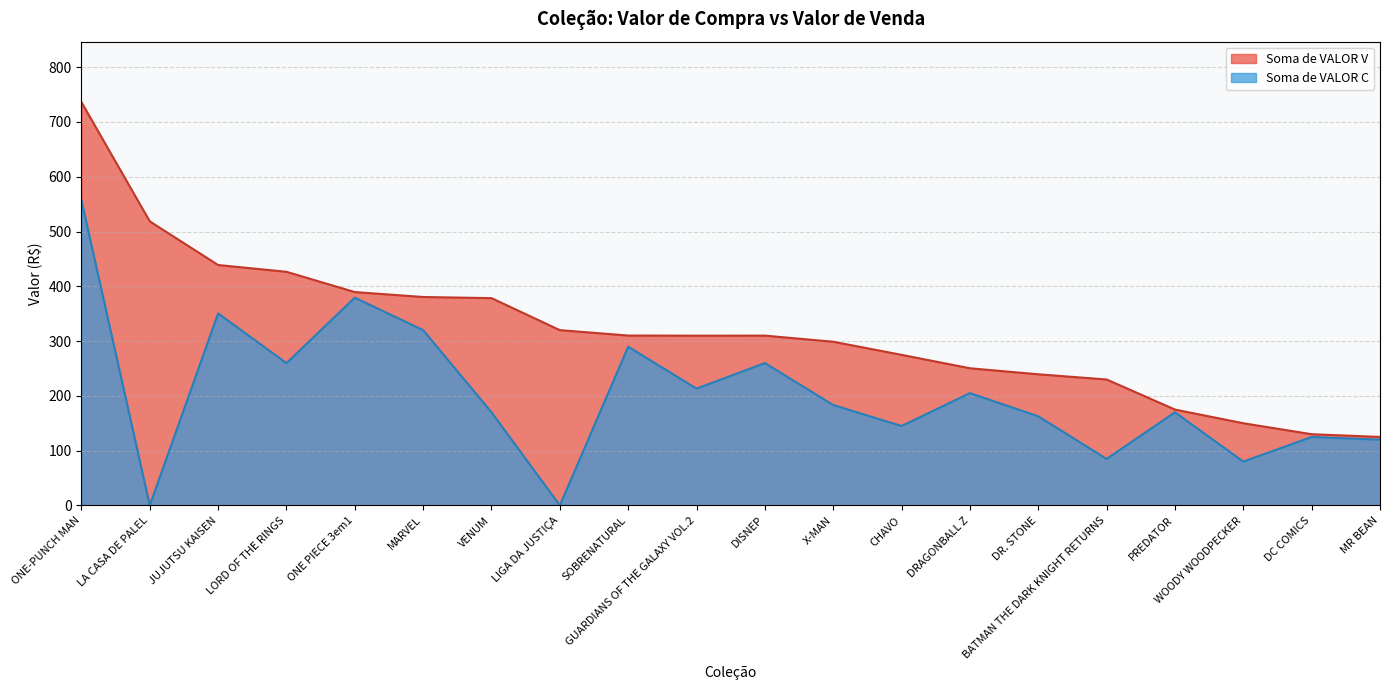

Rank the series by their maximum value, from highest to lowest.

Soma de VALOR V, Soma de VALOR C